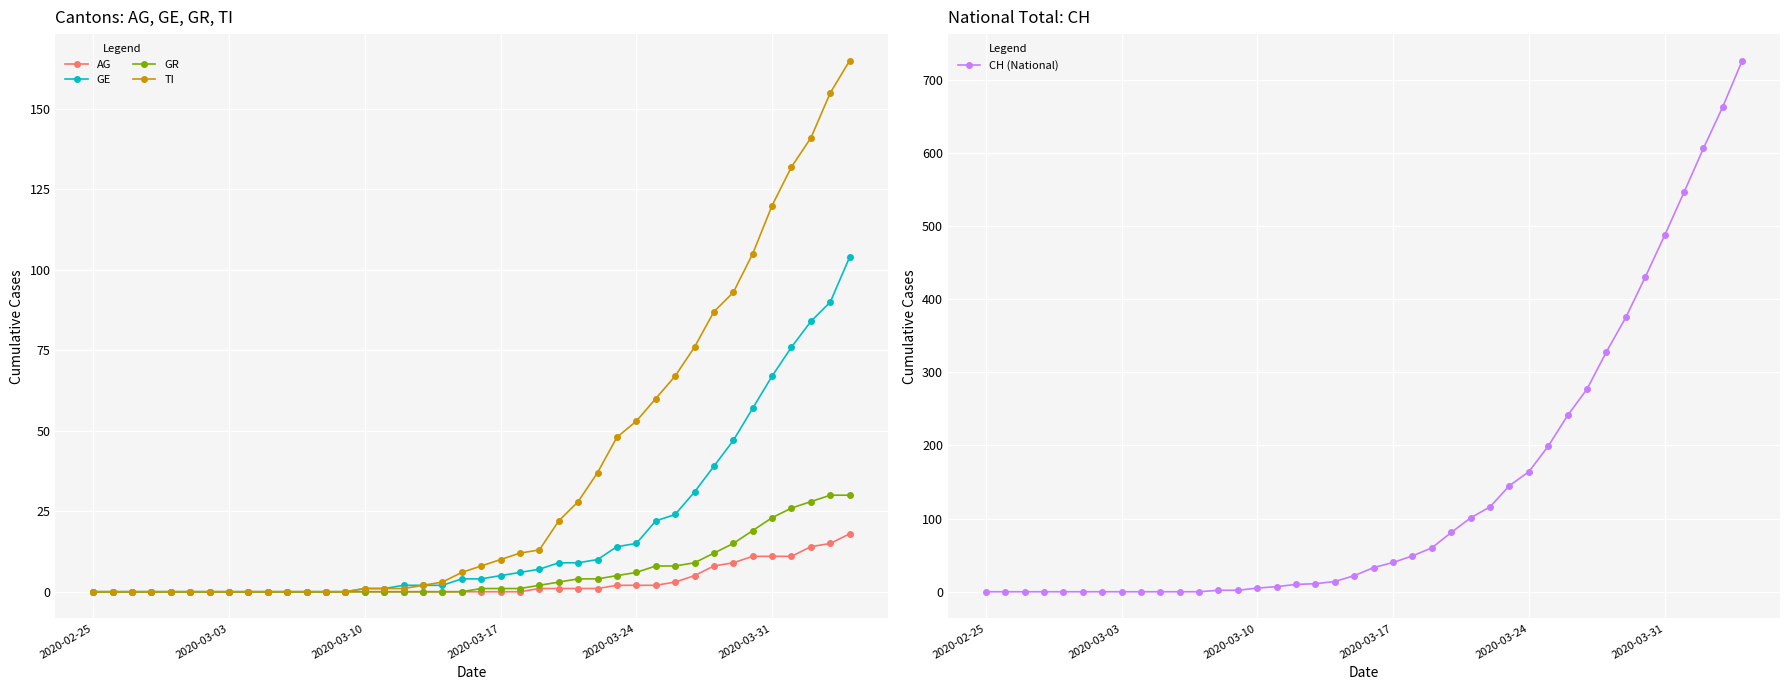

Which series has the largest total across all categories?

CH (National)